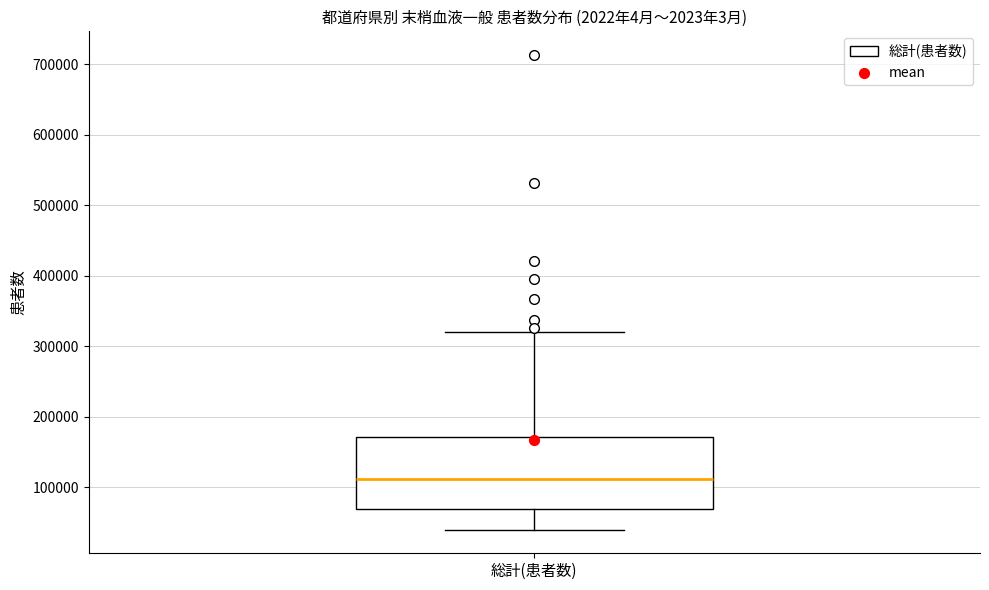

Transcribe this box plot: give where the median line is, the range the box spans, and where the two whiskers end, as read against the y-axis. The values are not printed on the chart, so give them approximately, as read against the axis.

median 110000, box 70000 to 170000, whiskers 40000 to 320000